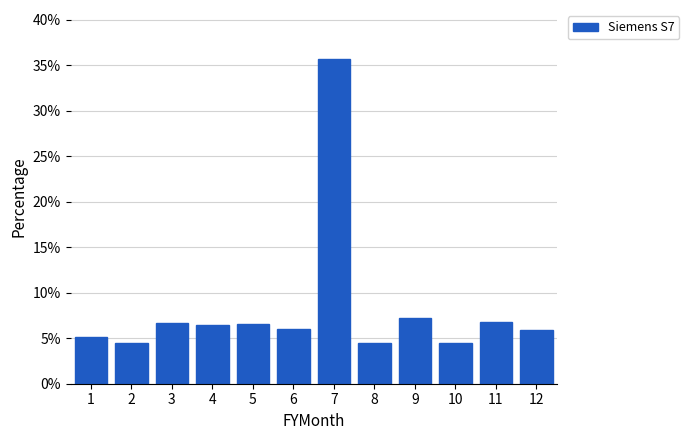

Approximately how many times larger is the value at 10 compared to 9?

0.6